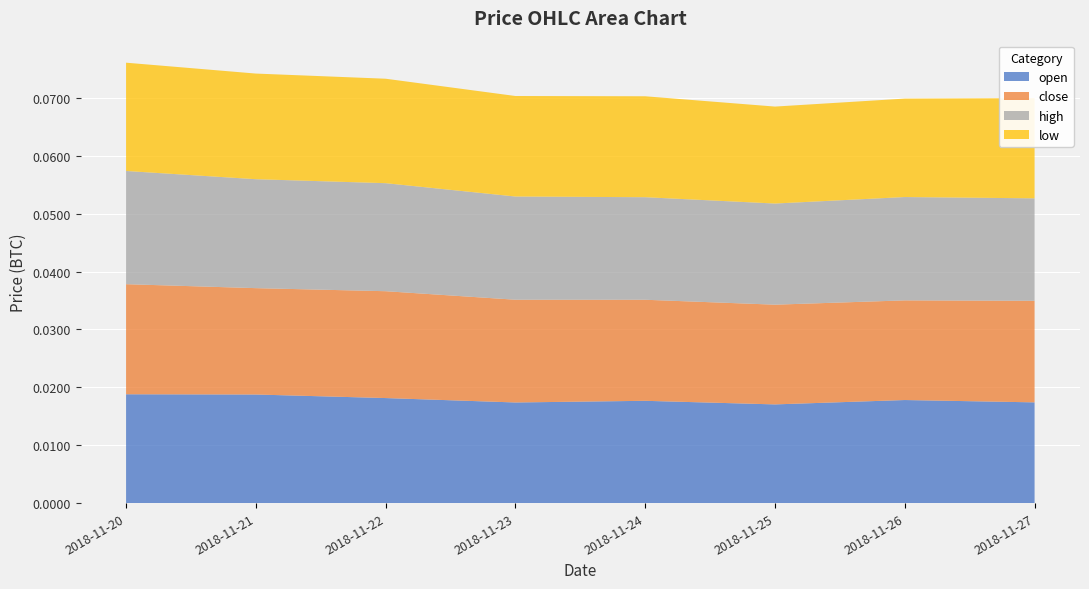

What are all the series names shown in the legend?

open, close, high, low